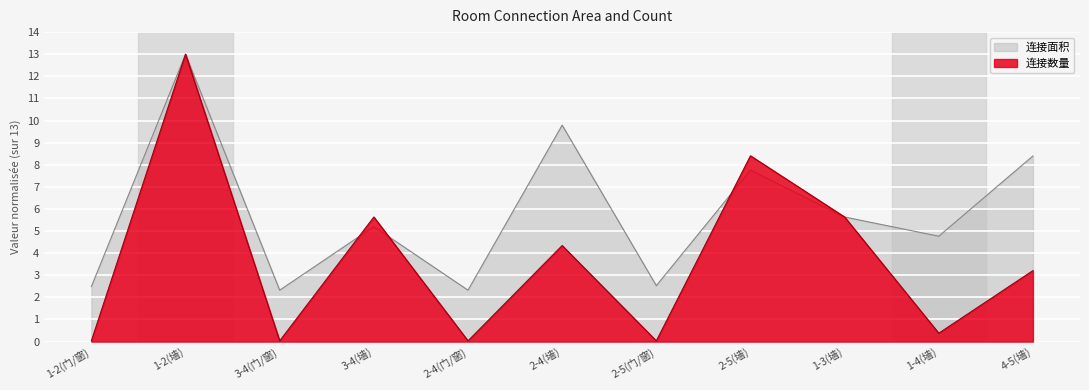

How many categories are shown in the chart?

11